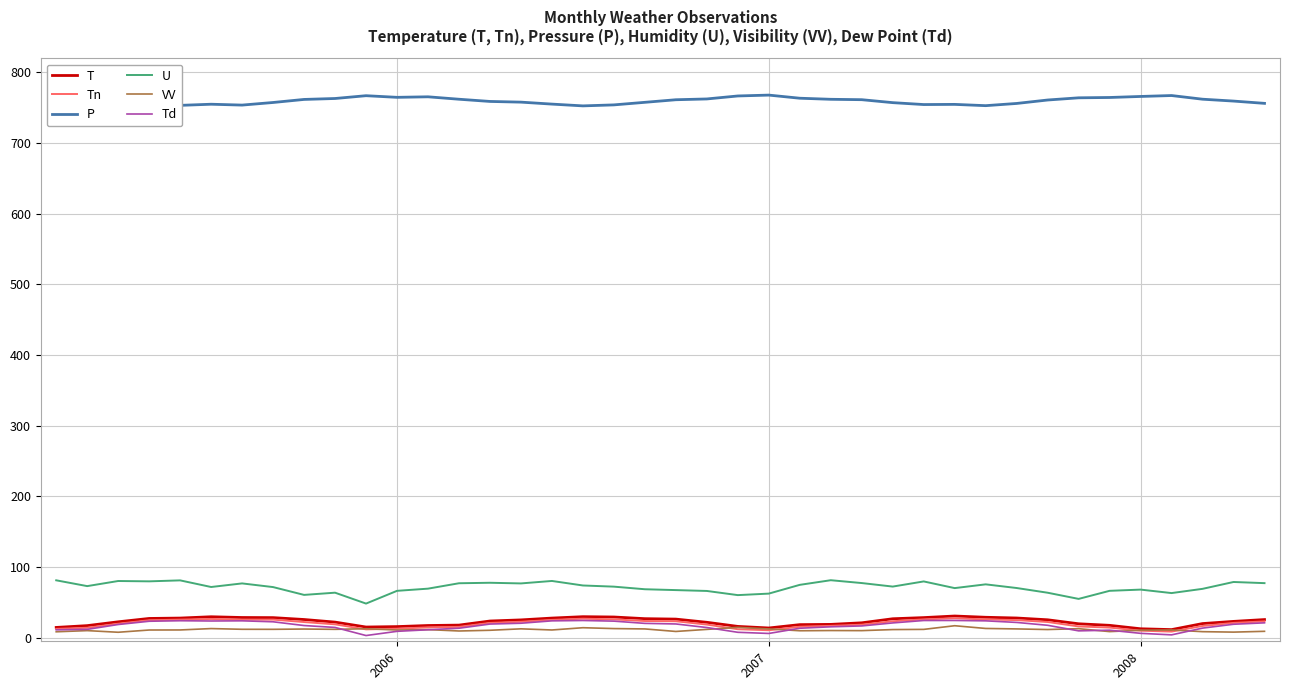

True or false: U and Td cross at least once.

False